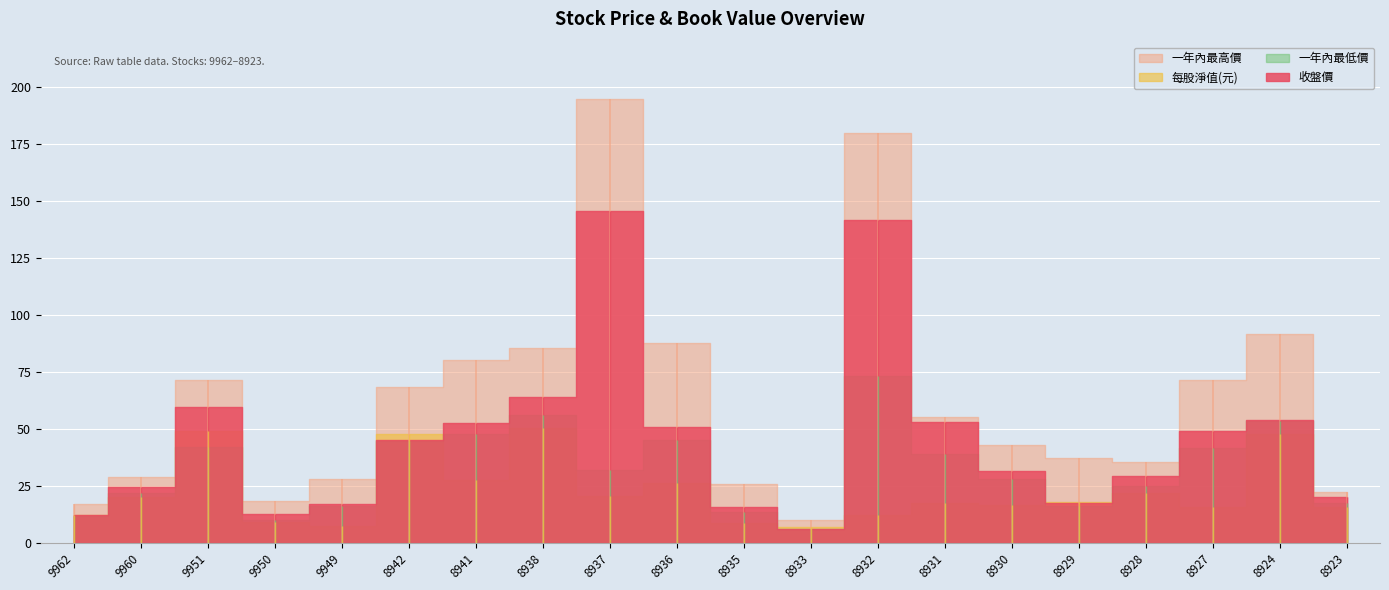

How many values in the 每股淨值(元) series exceed 17?

11